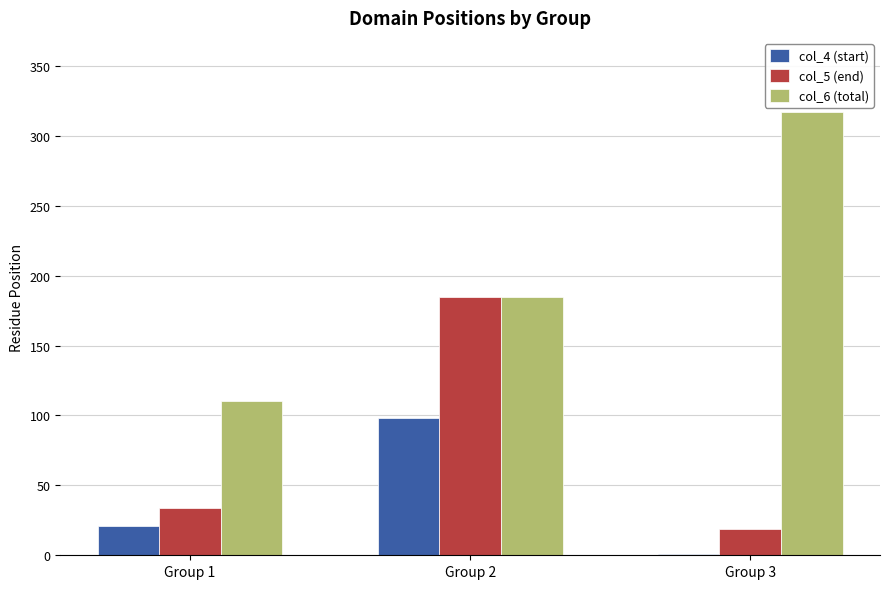

At which category is the sum across all series the highest?

Group 2